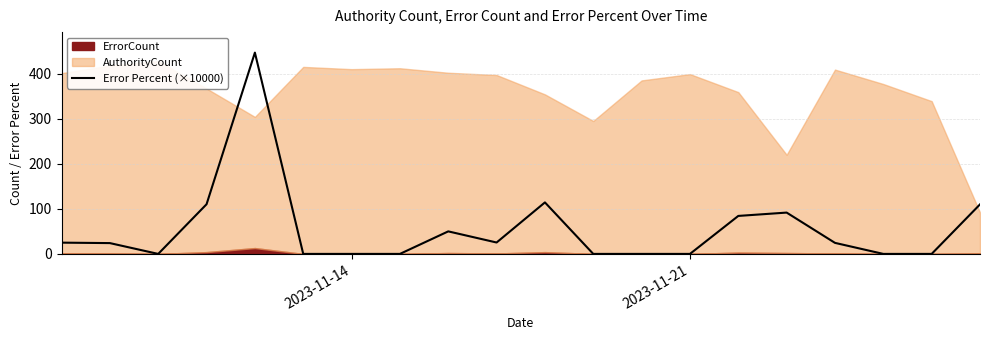

What is the difference between the maximum and minimum values?

446.7